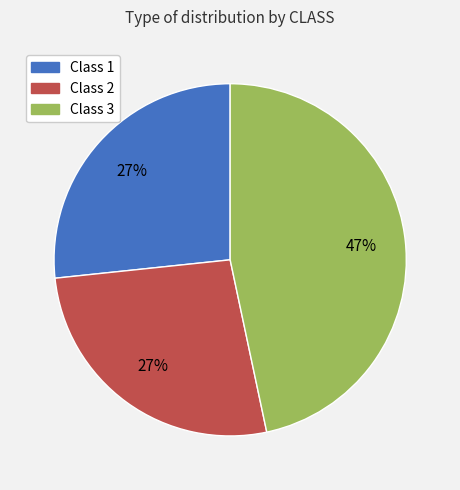

To the nearest percent, what portion does Class 3 represent?

47%